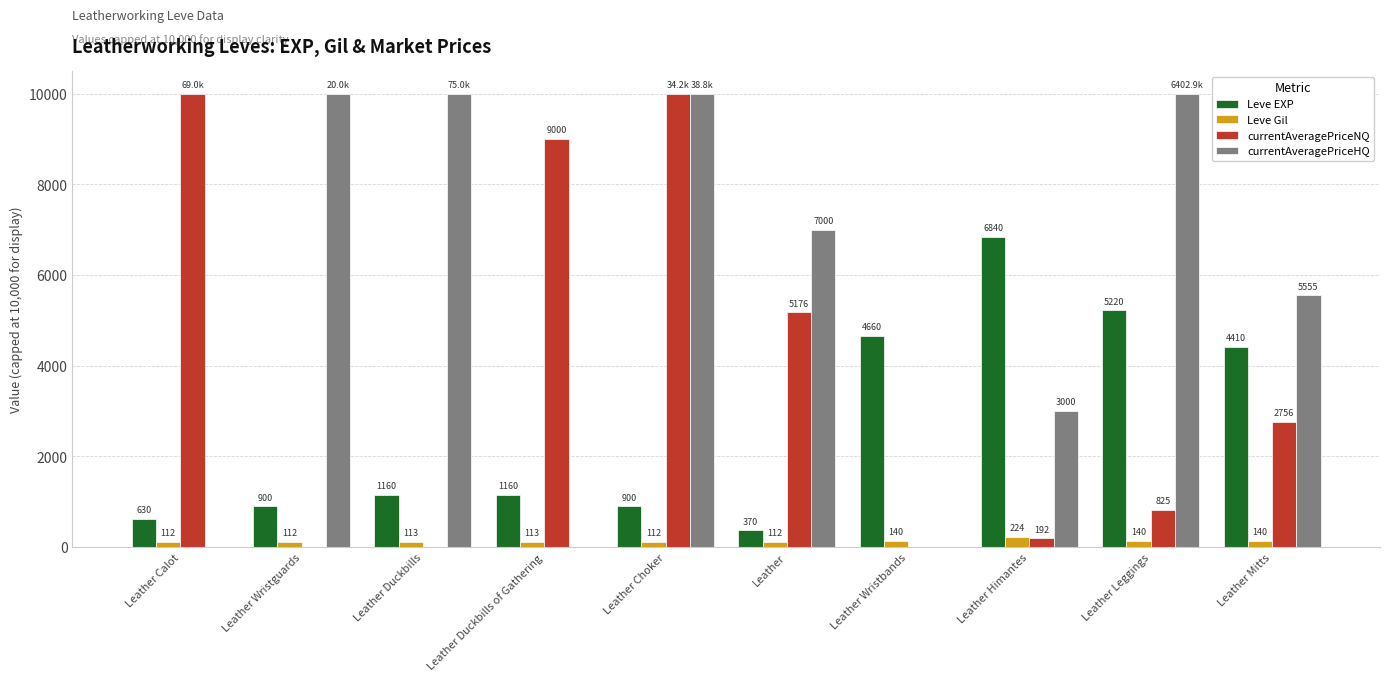

How many groups of bars are there?

10